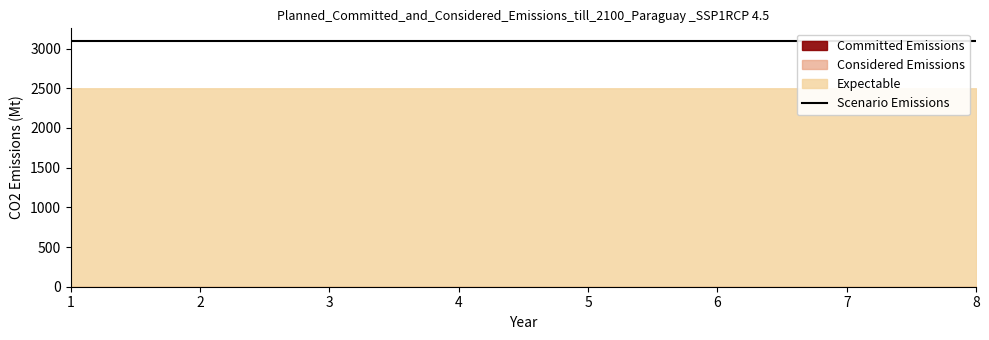

The Scenario Emissions series shows 4276 at C. True or false?

False